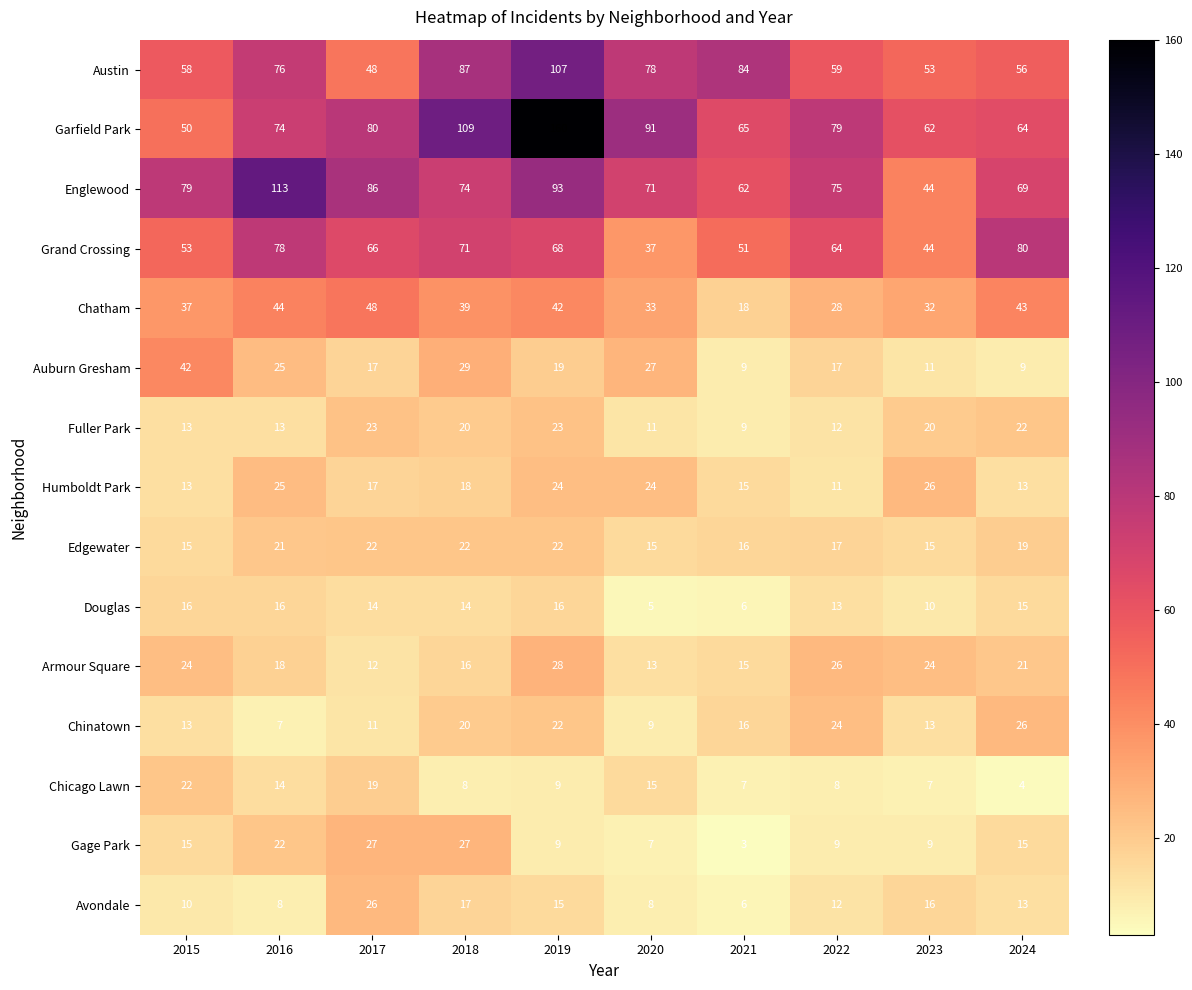

What is the smallest value displayed?

3